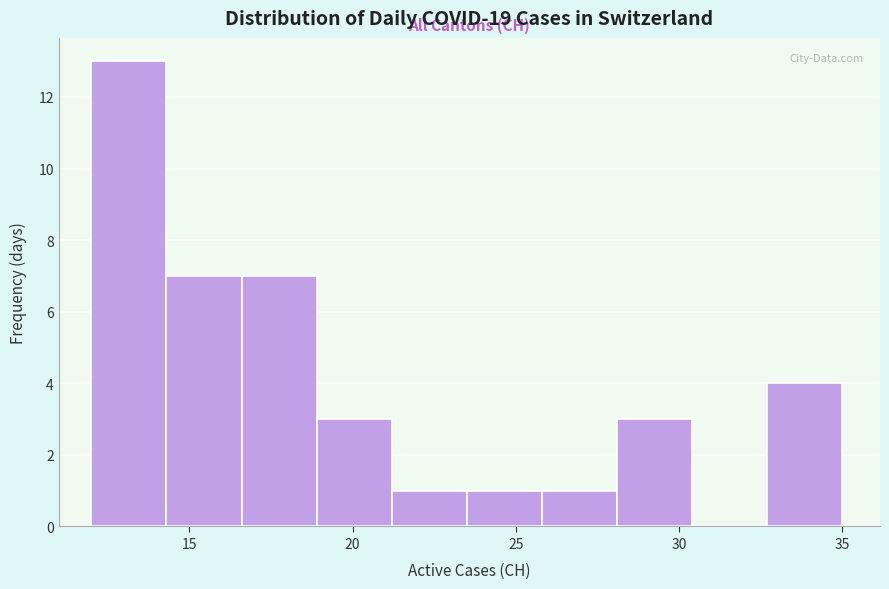

Reading left to right, transcribe this chart: for each bar, give the range it covers on the x-axis and its height. Neither the bar edges nor the heights are printed on the chart, so give them approximately, as read against the axes.

12.0 to 14.3: 13
14.3 to 16.6: 7
16.6 to 18.9: 7
18.9 to 21.2: 3
21.2 to 23.5: 1
23.5 to 25.8: 1
25.8 to 28.1: 1
28.1 to 30.4: 3
30.4 to 32.7: 0
32.7 to 35.0: 4